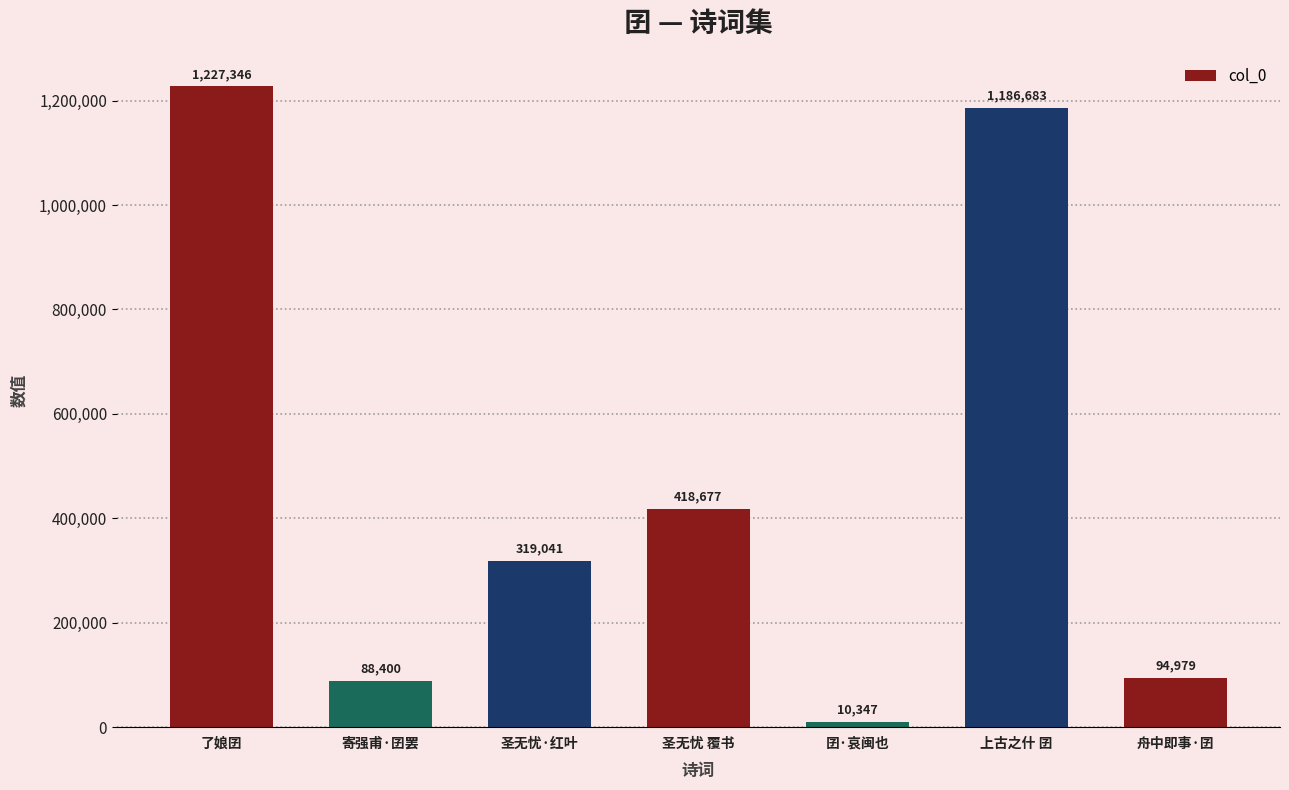

List the labels in order of value, smallest first.

囝·哀闽也, 寄强甫·囝罢, 舟中即事·囝, 圣无忧·红叶, 圣无忧 覆书, 上古之什 囝, 了娘囝